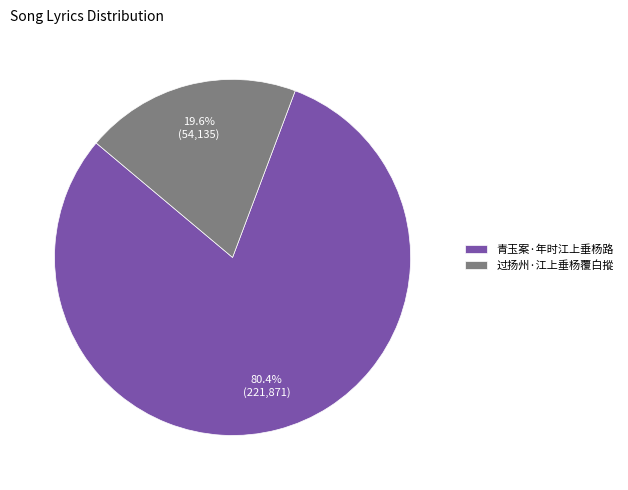

Approximately how many times larger is the value at 青玉案·年时江上垂杨路 compared to 过扬州·江上垂杨覆白摐?

4.1